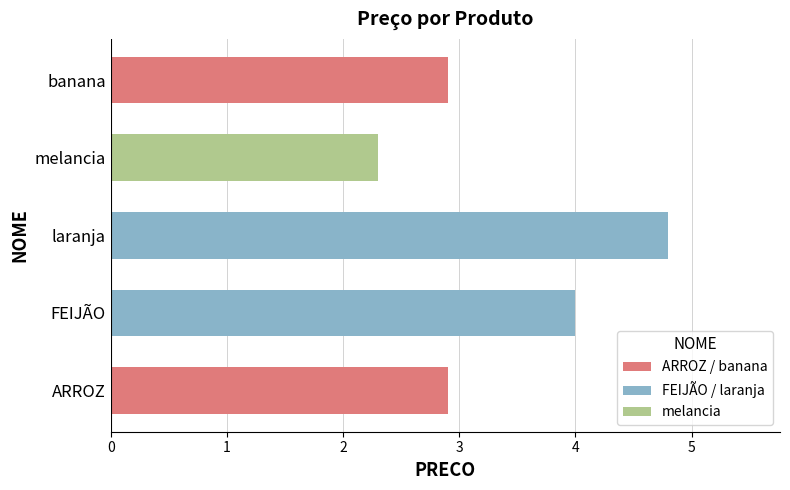

Reading bottom to top, what are all the values shown in this chart?

2.9	4.0	4.8	2.3	2.9